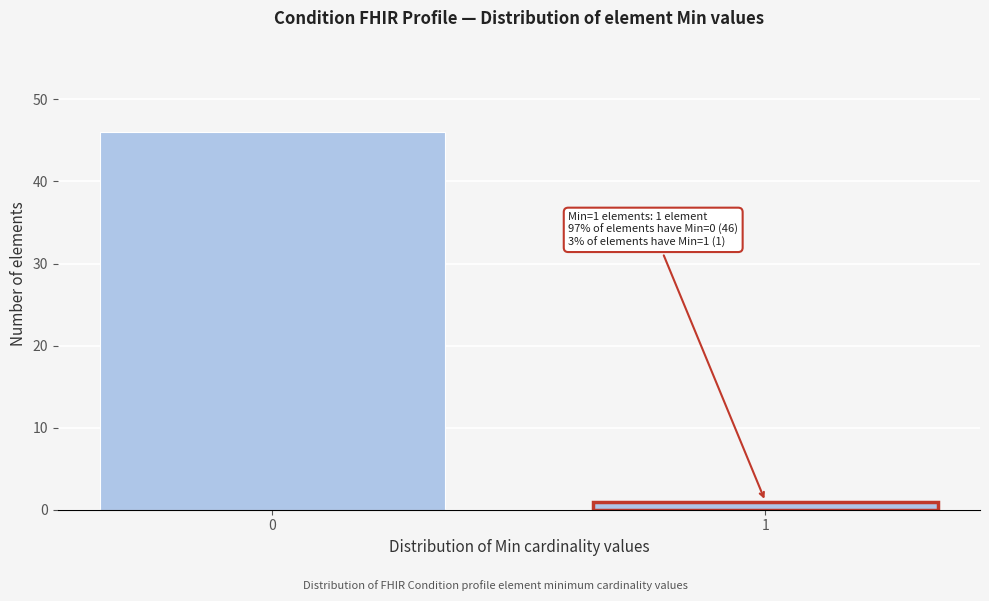

Reading right to left, transcribe all the data shown in this chart.

1=1	0=46